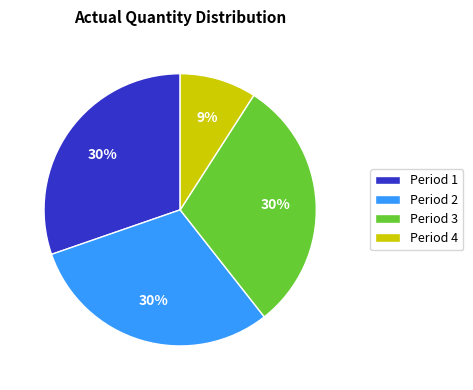

Which category has the smallest portion of the pie?

Period 4